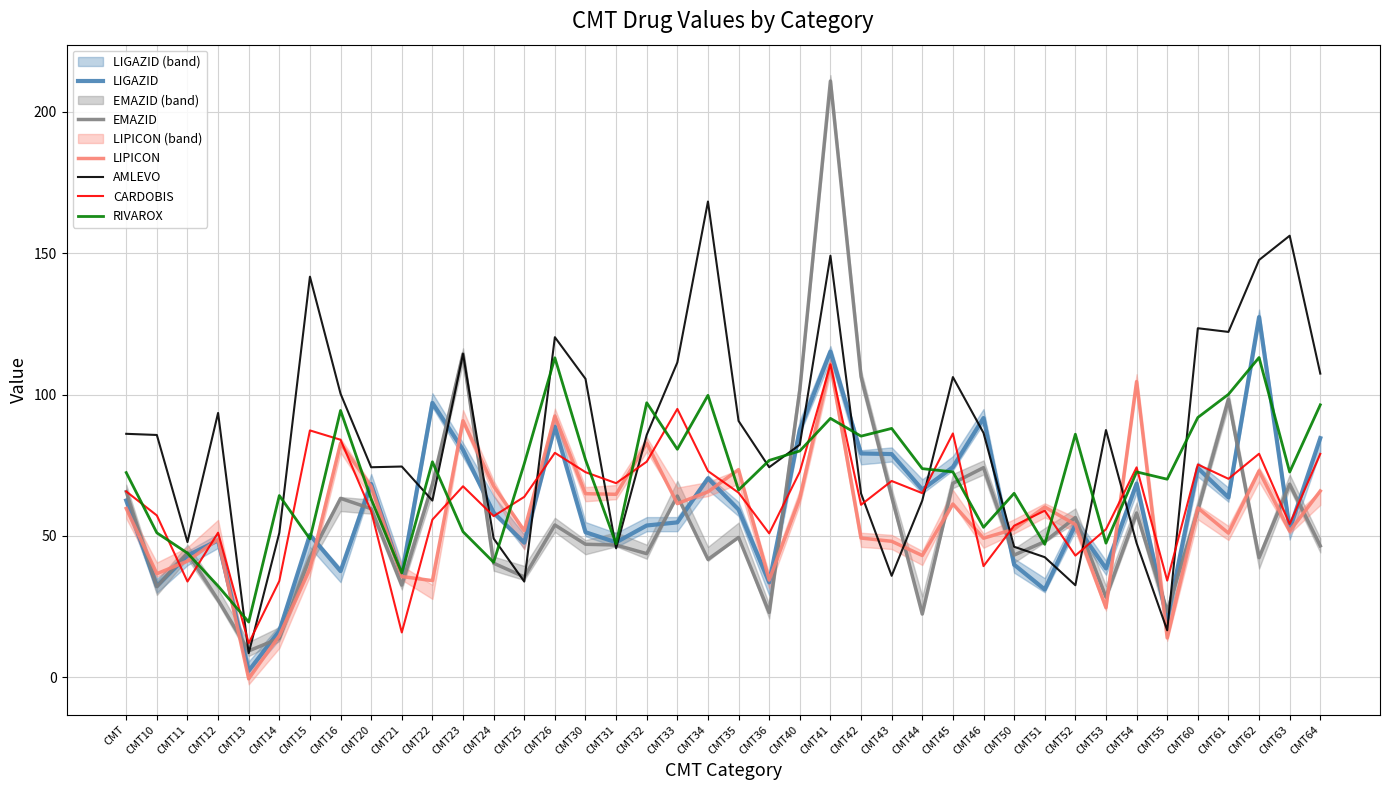

Where do RIVAROX and EMAZID first cross each other?

CMT10 and CMT11